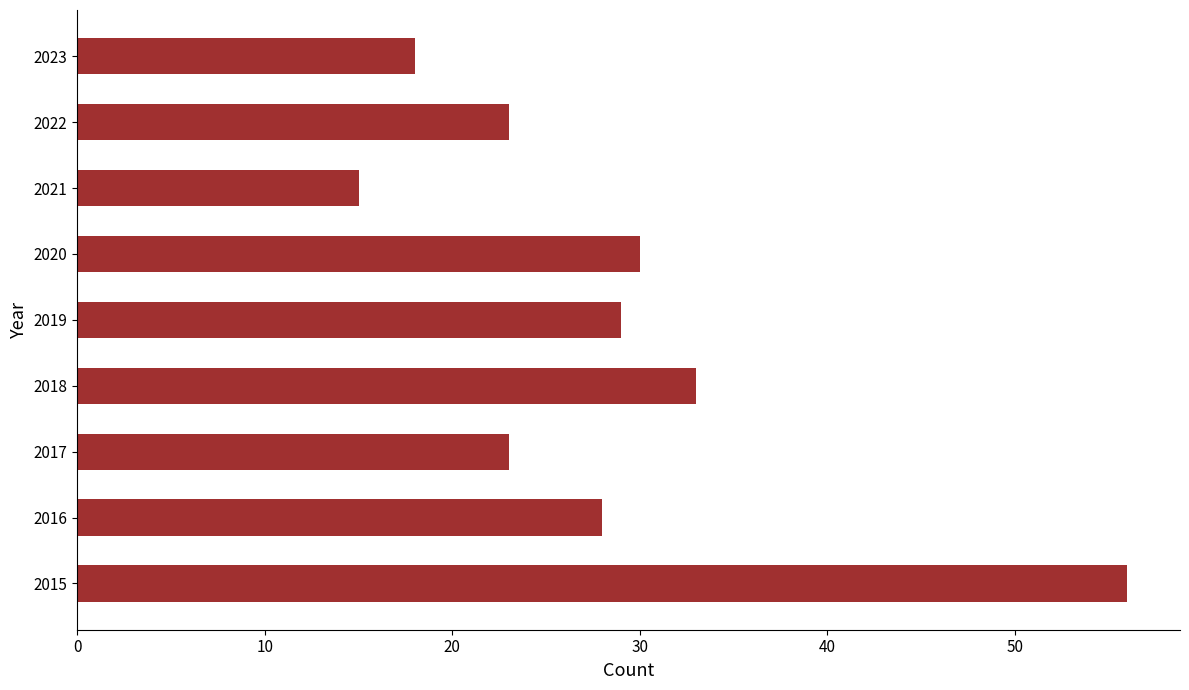

Reading top to bottom, what are all the values shown in this chart?

18	23	15	30	29	33	23	28	56